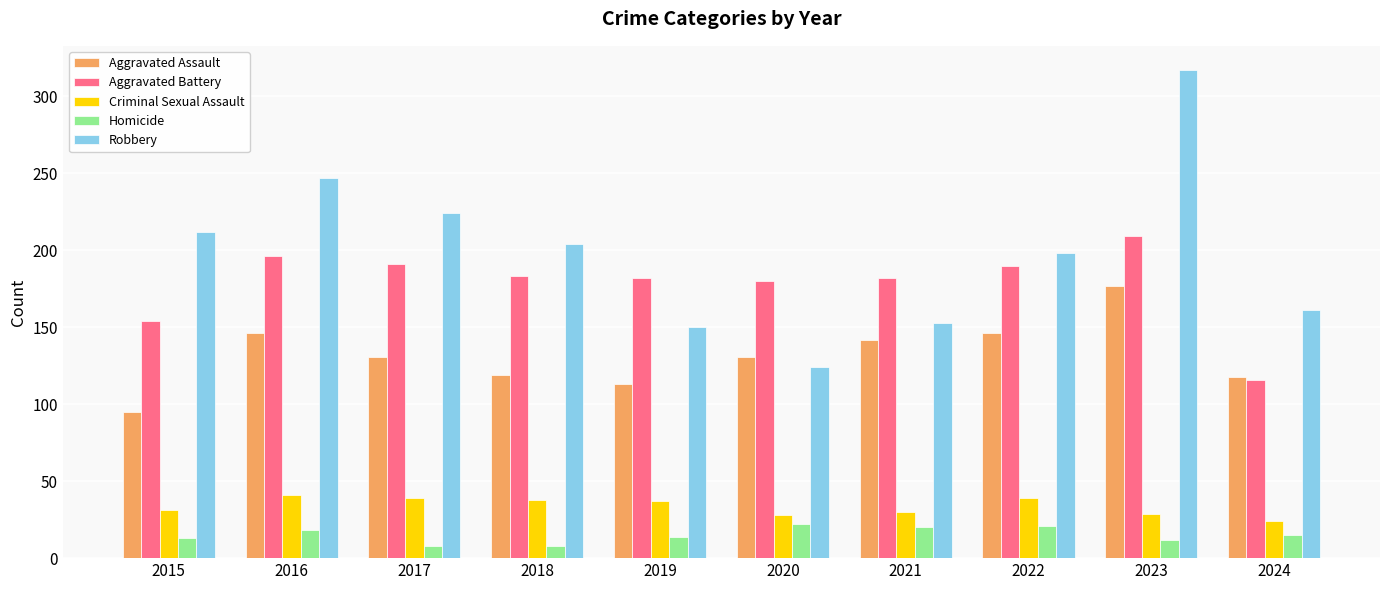

What is the value of the Robbery bar at the 2nd from the left?

247